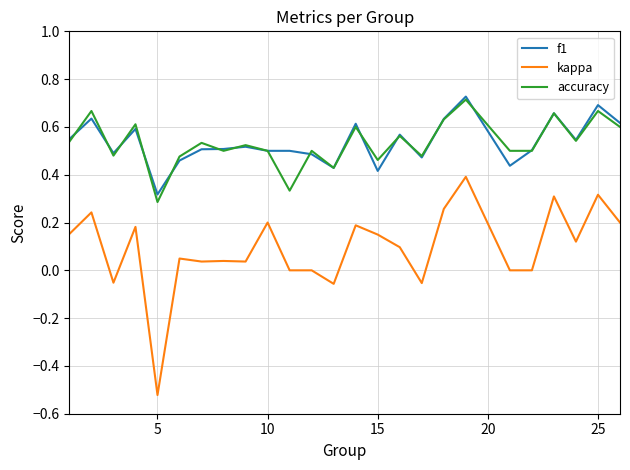

True or false: f1 and kappa intersect in this chart.

False